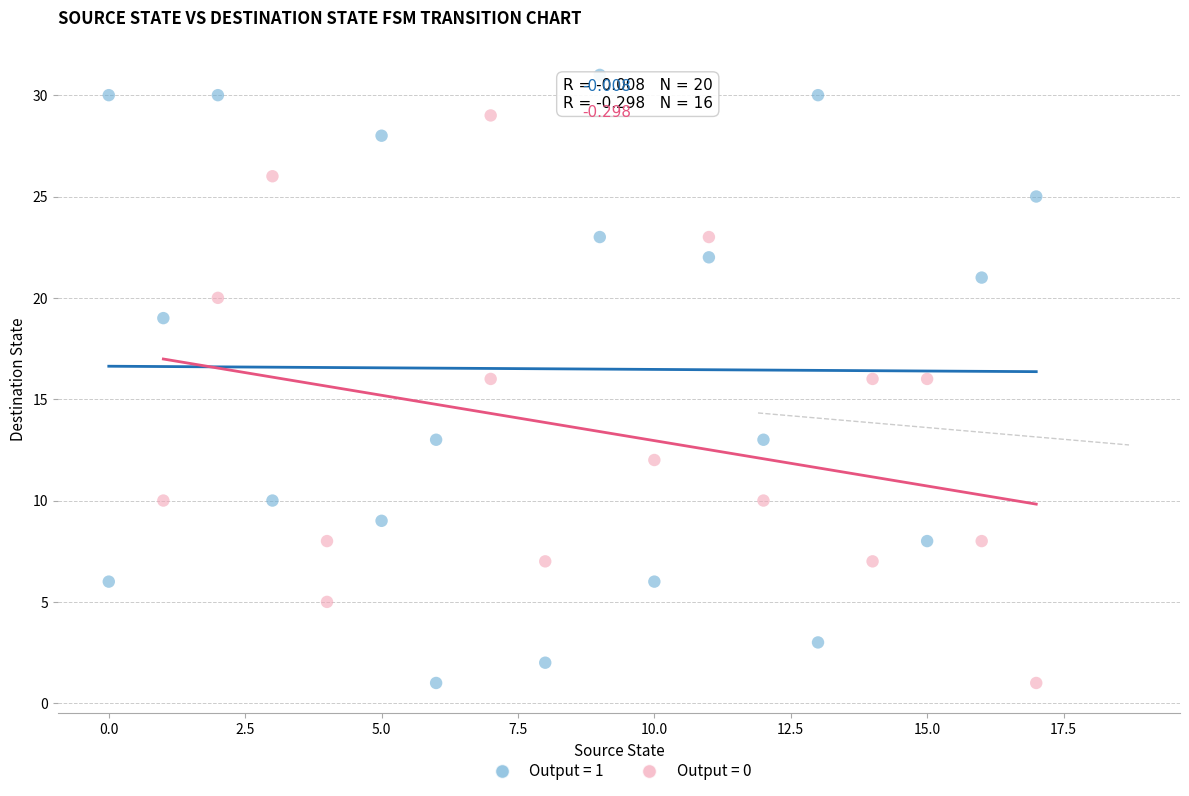

Which series has the largest Y range (max minus min)?

Output = 1